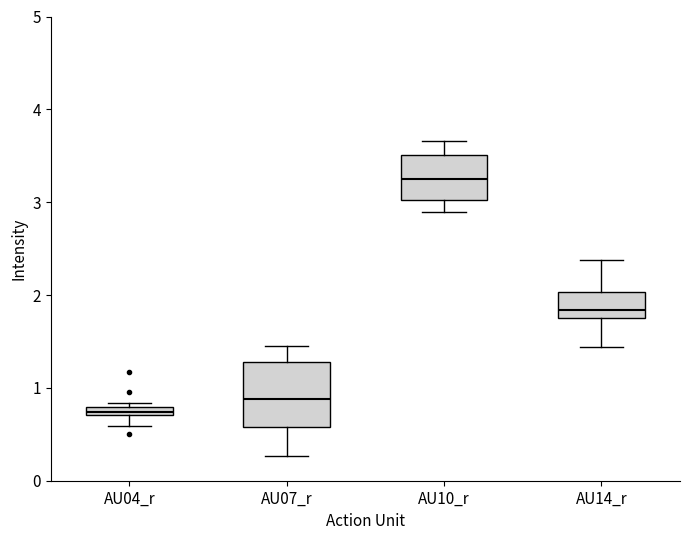

Where does the upper whisker of the box for AU14_r end on the y-axis? The values are not printed on the chart, so give them approximately, as read against the axis.

2.4